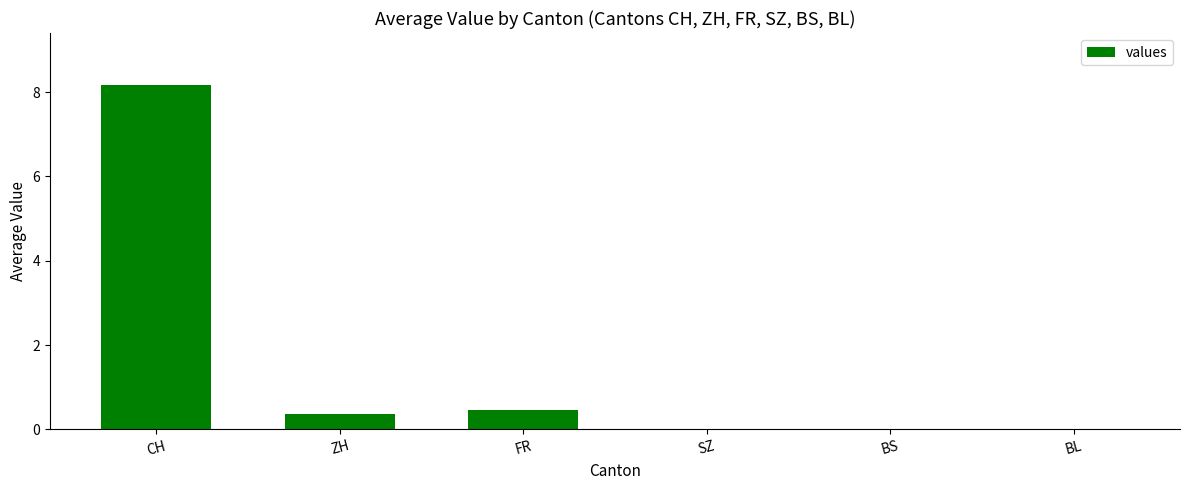

Which has a higher value, CH or BL?

CH